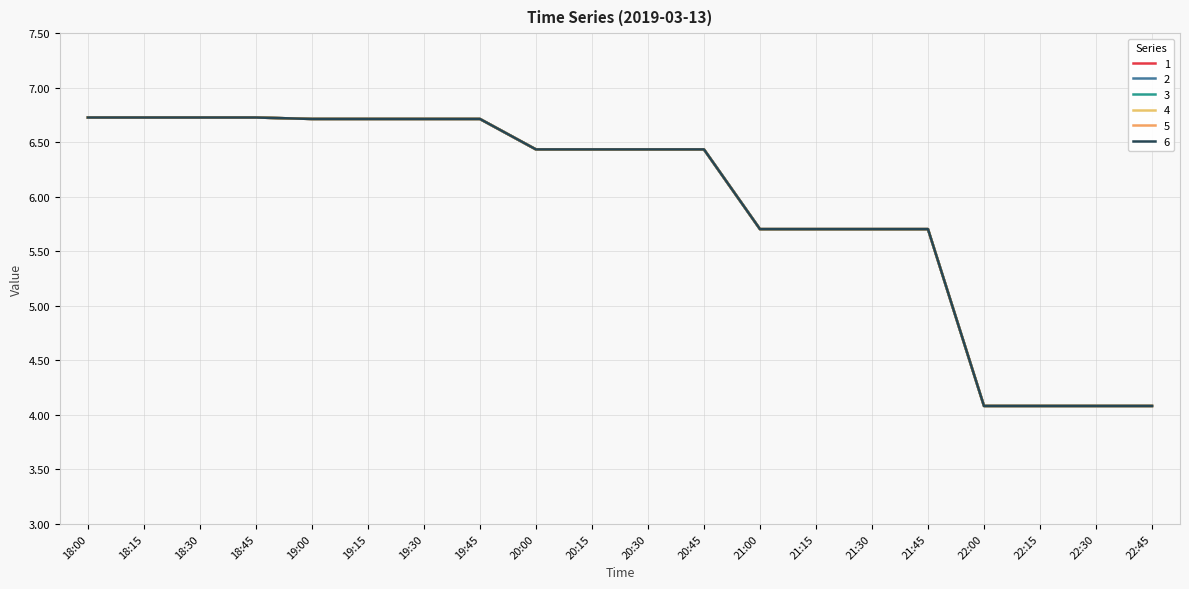

Is this an area chart (filled region under the line)?

No